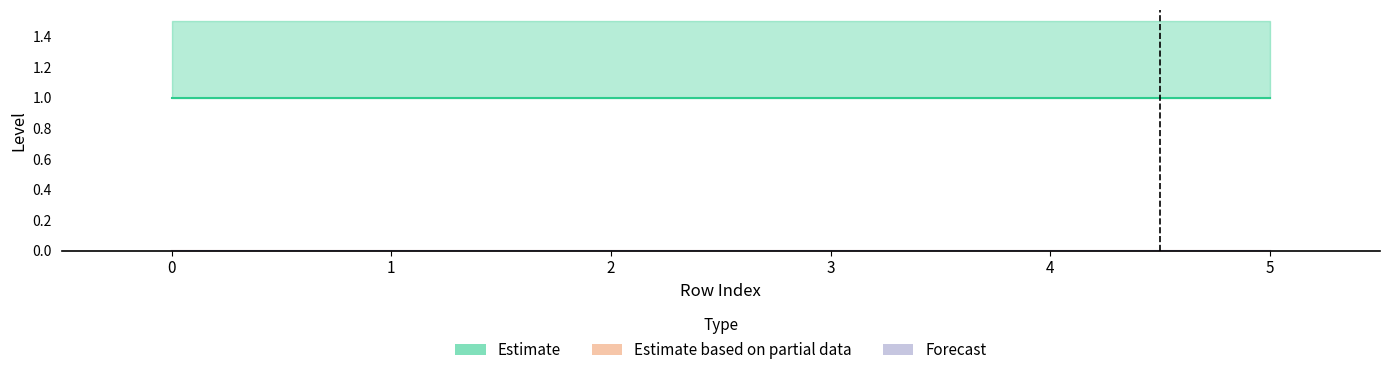

Does the chart have visible grid lines?

No